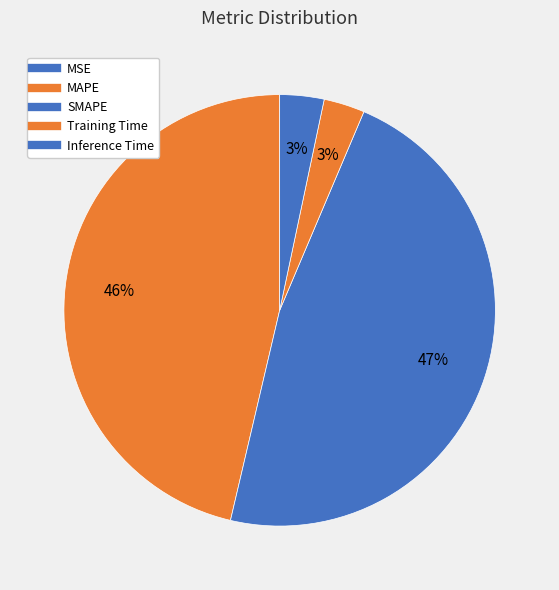

Is Inference Time the majority of the pie?

No